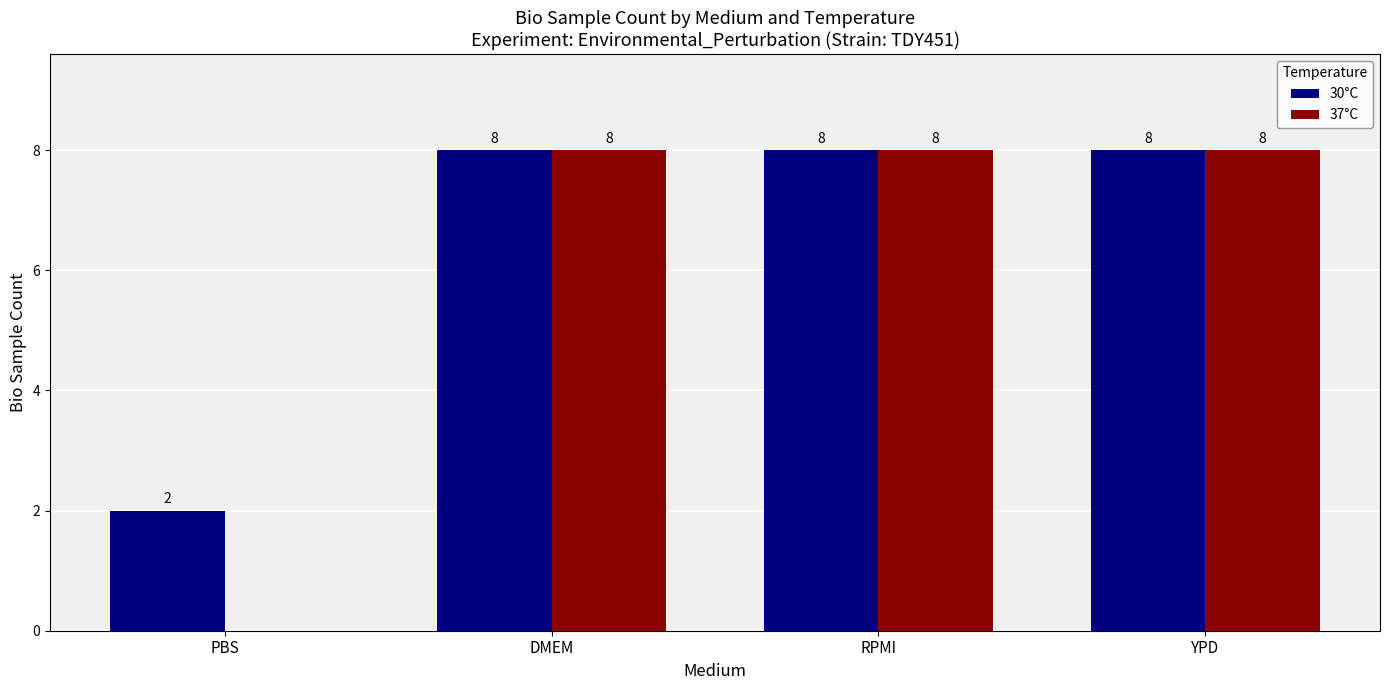

Is the value of 30°C at PBS greater than the value of 37°C at DMEM?

No